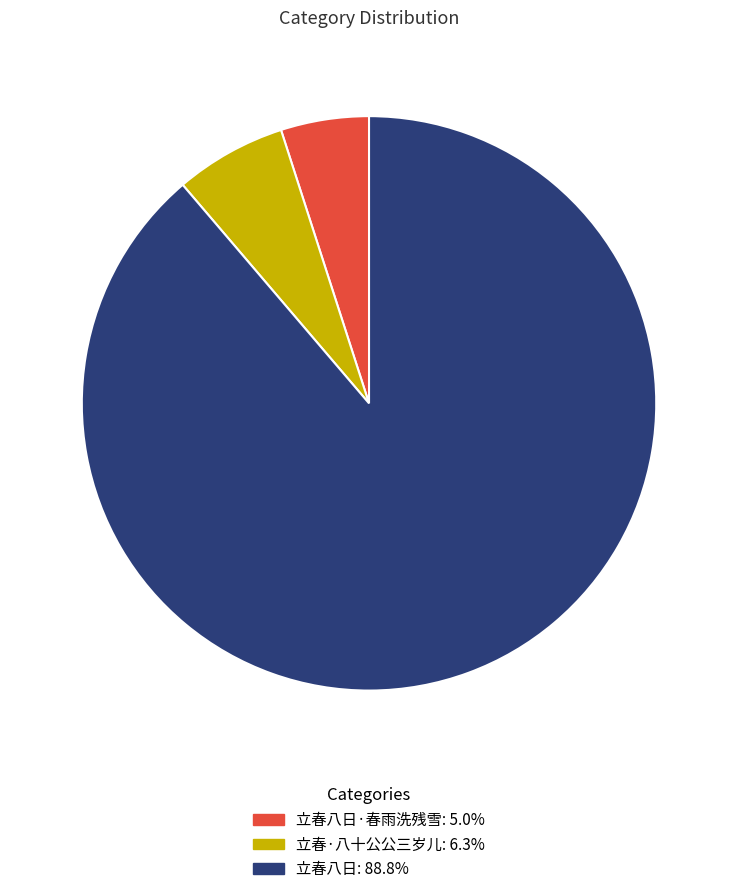

How many segments does this pie chart have?

3